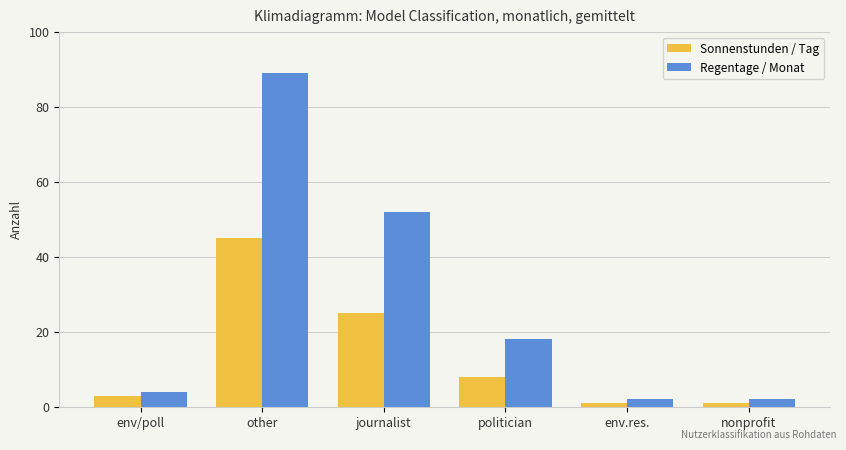

What is the average value of the Regentage / Monat series?

28